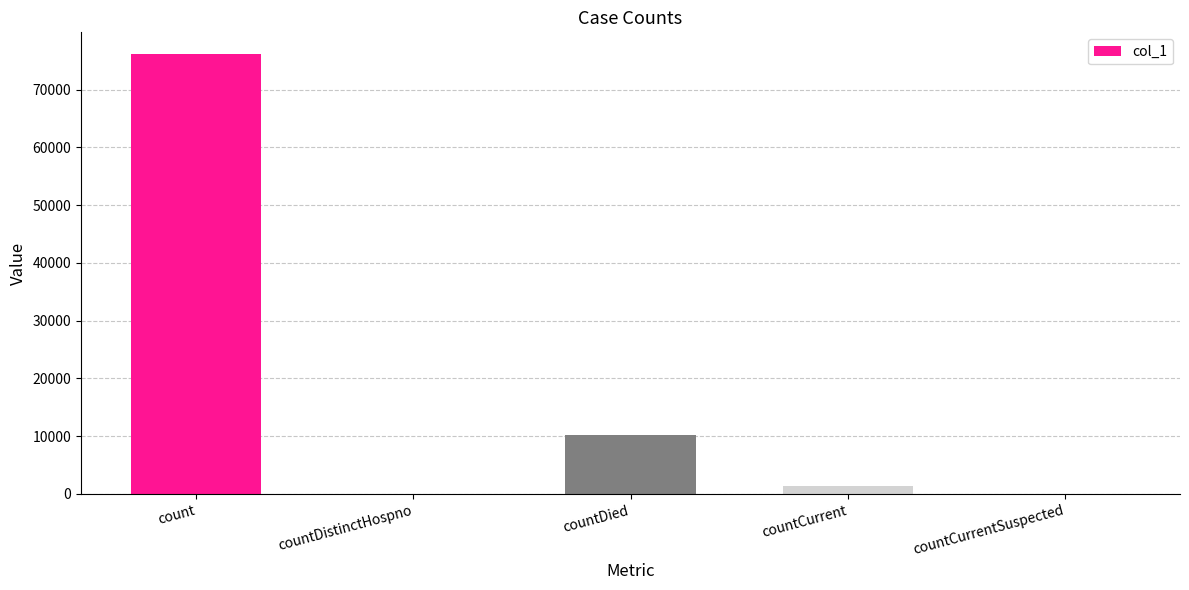

The chart shows a value of 37759 at countDistinctHospno. True or false?

False